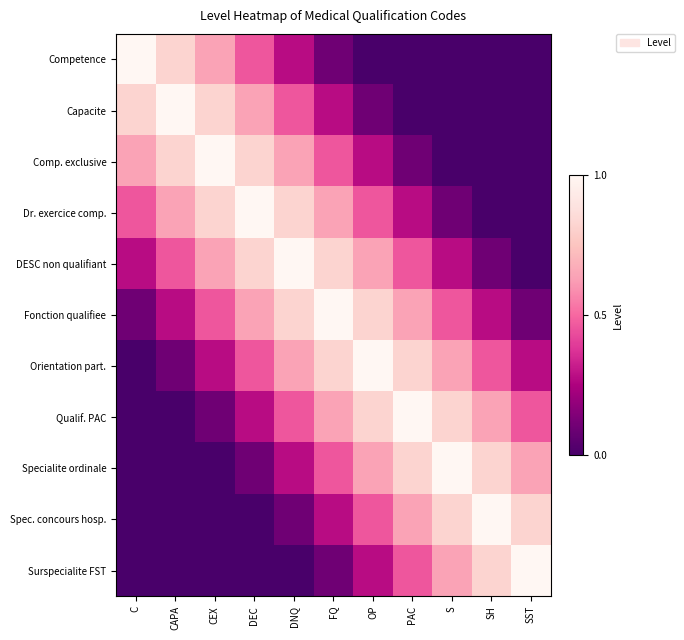

Reading left to right, what are all the values shown in this chart?

Competence: C=1.0	CAPA=0.8	CEX=0.6	DEC=0.5	DNQ=0.3	FQ=0.1	OP=0.0	PAC=0.0	S=0.0	SH=0.0	SST=0.0
Capacite: C=0.8	CAPA=1.0	CEX=0.8	DEC=0.6	DNQ=0.5	FQ=0.3	OP=0.1	PAC=0.0	S=0.0	SH=0.0	SST=0.0
Comp. exclusive: C=0.6	CAPA=0.8	CEX=1.0	DEC=0.8	DNQ=0.6	FQ=0.5	OP=0.3	PAC=0.1	S=0.0	SH=0.0	SST=0.0
Dr. exercice comp.: C=0.5	CAPA=0.6	CEX=0.8	DEC=1.0	DNQ=0.8	FQ=0.6	OP=0.5	PAC=0.3	S=0.1	SH=0.0	SST=0.0
DESC non qualifiant: C=0.3	CAPA=0.5	CEX=0.6	DEC=0.8	DNQ=1.0	FQ=0.8	OP=0.6	PAC=0.5	S=0.3	SH=0.1	SST=0.0
Fonction qualifiee: C=0.1	CAPA=0.3	CEX=0.5	DEC=0.6	DNQ=0.8	FQ=1.0	OP=0.8	PAC=0.6	S=0.5	SH=0.3	SST=0.1
Orientation part.: C=0.0	CAPA=0.1	CEX=0.3	DEC=0.5	DNQ=0.6	FQ=0.8	OP=1.0	PAC=0.8	S=0.6	SH=0.5	SST=0.3
Qualif. PAC: C=0.0	CAPA=0.0	CEX=0.1	DEC=0.3	DNQ=0.5	FQ=0.6	OP=0.8	PAC=1.0	S=0.8	SH=0.6	SST=0.5
Specialite ordinale: C=0.0	CAPA=0.0	CEX=0.0	DEC=0.1	DNQ=0.3	FQ=0.5	OP=0.6	PAC=0.8	S=1.0	SH=0.8	SST=0.6
Spec. concours hosp.: C=0.0	CAPA=0.0	CEX=0.0	DEC=0.0	DNQ=0.1	FQ=0.3	OP=0.5	PAC=0.6	S=0.8	SH=1.0	SST=0.8
Surspecialite FST: C=0.0	CAPA=0.0	CEX=0.0	DEC=0.0	DNQ=0.0	FQ=0.1	OP=0.3	PAC=0.5	S=0.6	SH=0.8	SST=1.0